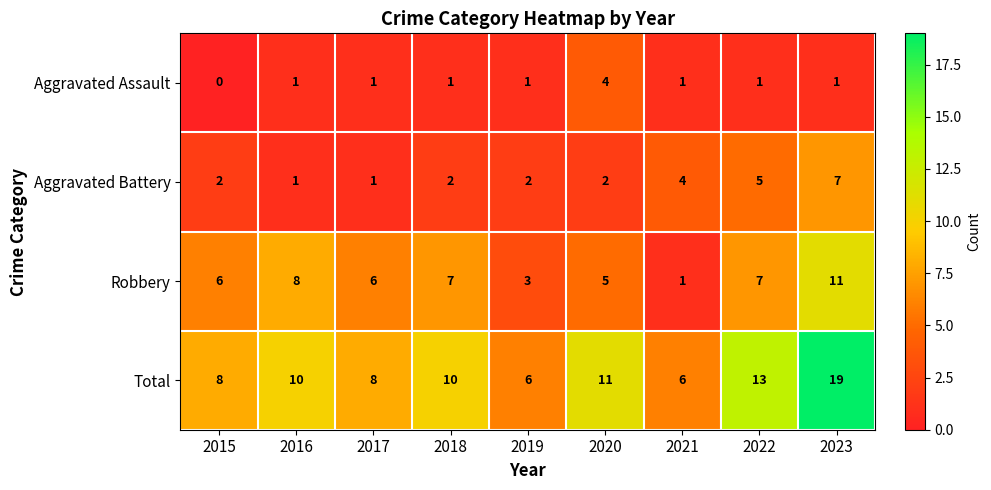

Rank the series by their maximum value, from lowest to highest.

Aggravated Assault, Aggravated Battery, Robbery, Total